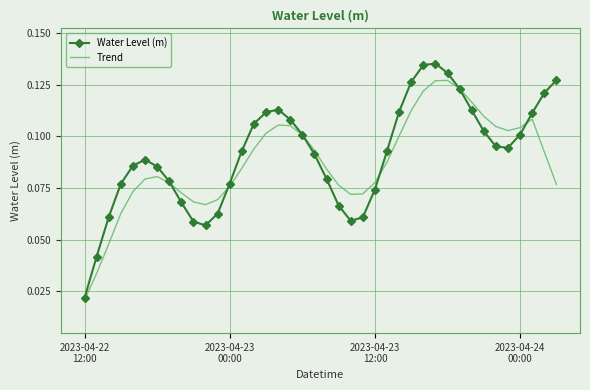

List the series in order of their peak value, lowest first.

Trend, Water Level (m)